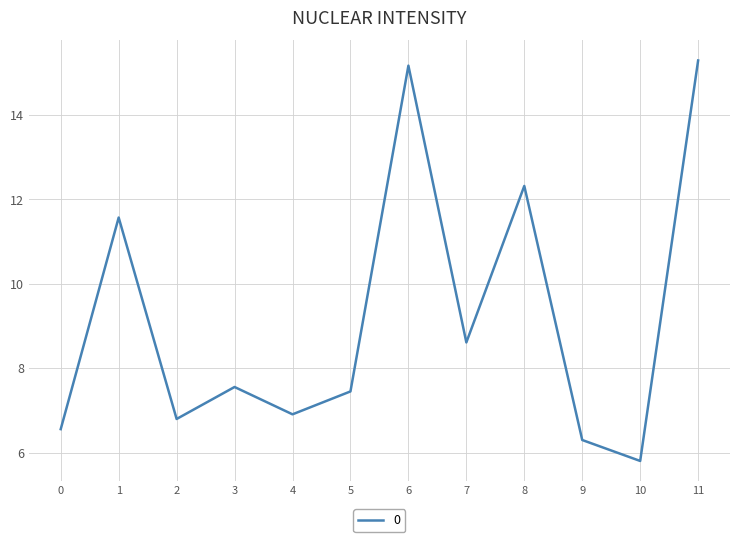

Which label corresponds to the smallest value in the chart?

10